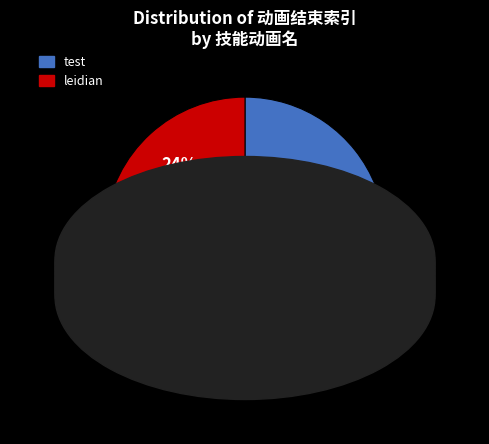

What is the ratio of the value at test to the value at leidian?

3.2